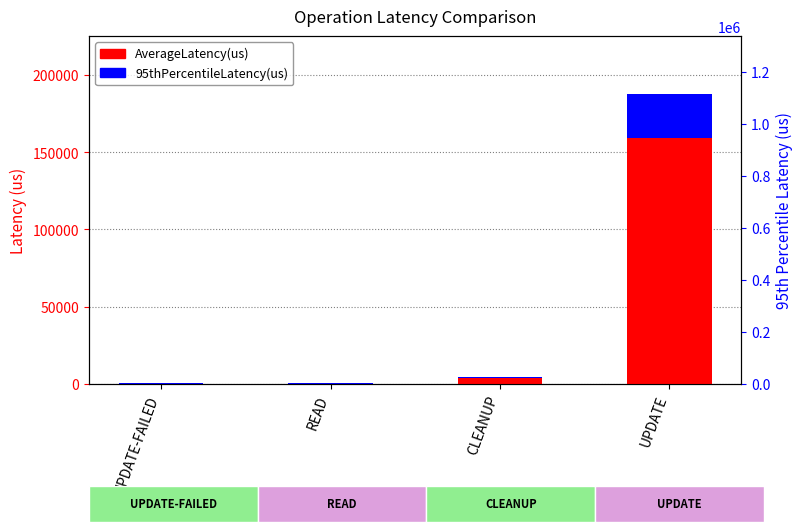

What is the average value of the 95thPercentileLatency(us) series?

7228.5